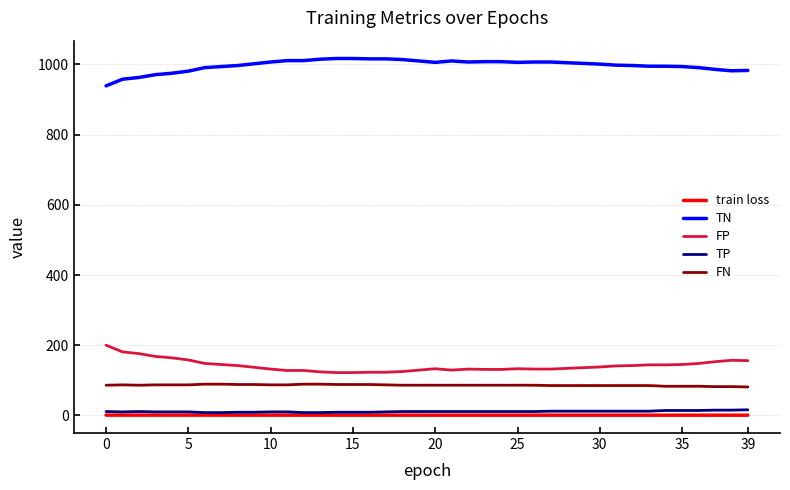

Which series has the largest total across all categories?

TN